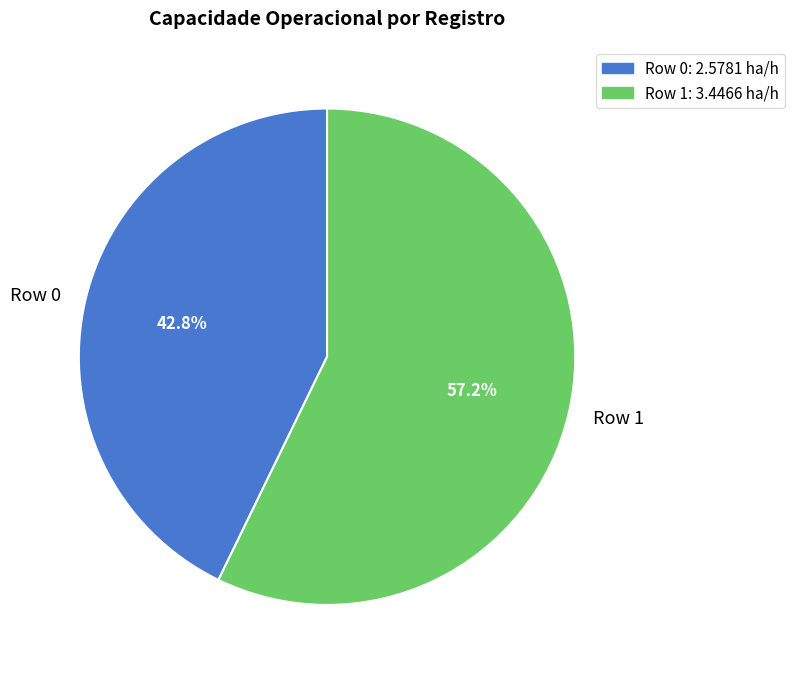

True or false: Row 1 accounts for 67% of the total.

False